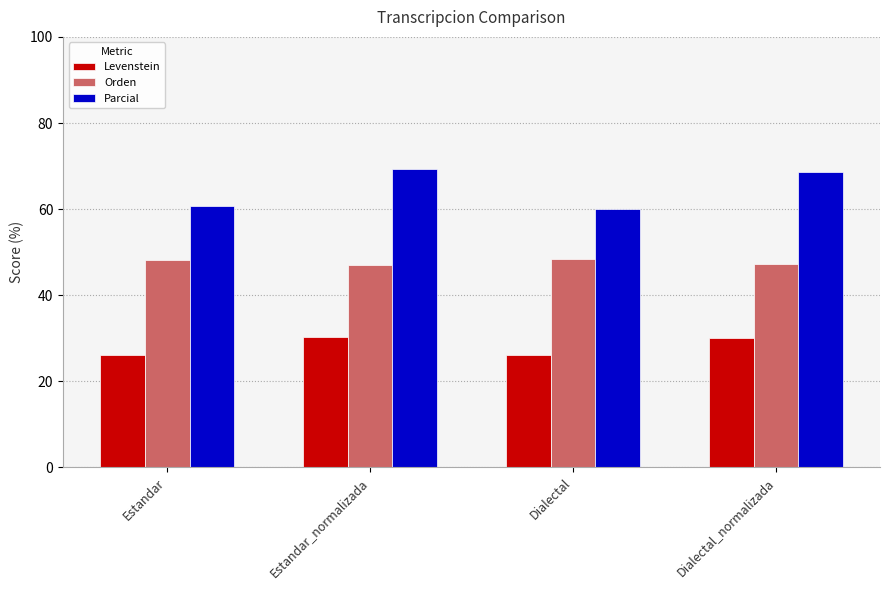

What is the label of the 1st bar from the left?

Estandar